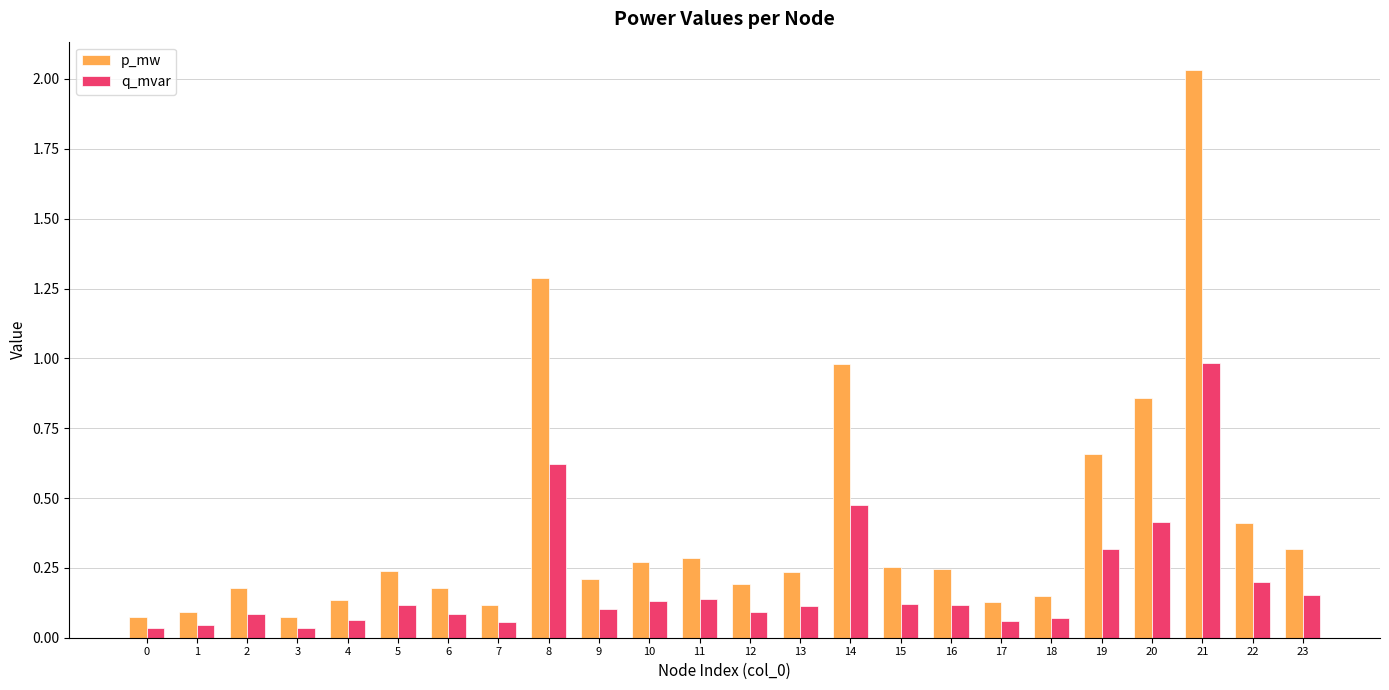

What is the spread (max minus min) of values at 20?

0.4